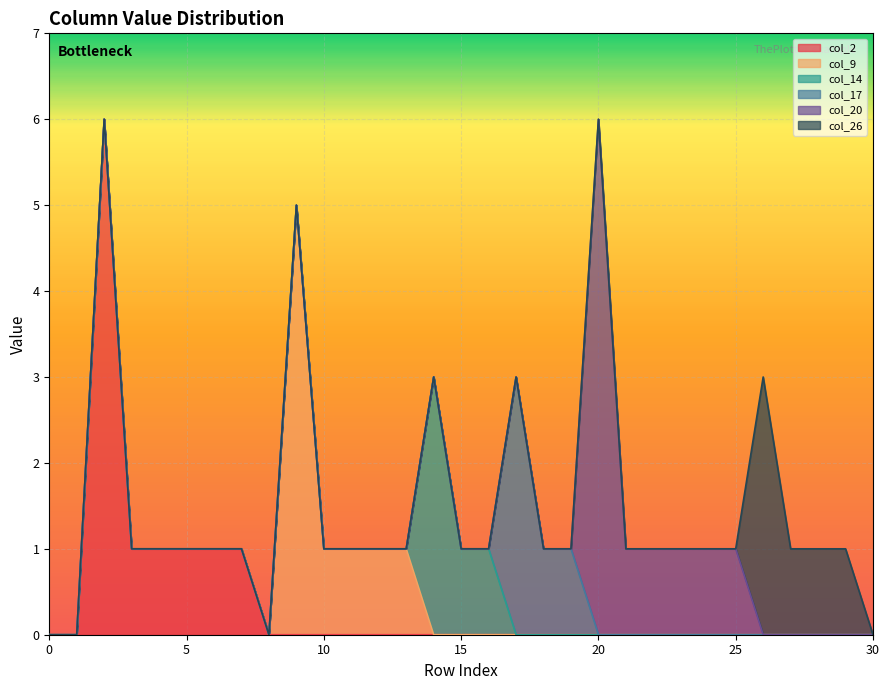

Reading right to left, extract all data points from this chart.

col_2: 30=0	29=0	28=0	27=0	26=0	25=0	24=0	23=0	22=0	21=0	20=0	19=0	18=0	17=0	16=0	15=0	14=0	13=0	12=0	11=0	10=0	9=0	8=0	7=1	6=1	5=1	4=1	3=1	2=6	1=0	0=0
col_9: 30=0	29=0	28=0	27=0	26=0	25=0	24=0	23=0	22=0	21=0	20=0	19=0	18=0	17=0	16=0	15=0	14=0	13=1	12=1	11=1	10=1	9=5	8=0	7=0	6=0	5=0	4=0	3=0	2=0	1=0	0=0
col_14: 30=0	29=0	28=0	27=0	26=0	25=0	24=0	23=0	22=0	21=0	20=0	19=0	18=0	17=0	16=1	15=1	14=3	13=0	12=0	11=0	10=0	9=0	8=0	7=0	6=0	5=0	4=0	3=0	2=0	1=0	0=0
col_17: 30=0	29=0	28=0	27=0	26=0	25=0	24=0	23=0	22=0	21=0	20=0	19=1	18=1	17=3	16=0	15=0	14=0	13=0	12=0	11=0	10=0	9=0	8=0	7=0	6=0	5=0	4=0	3=0	2=0	1=0	0=0
col_20: 30=0	29=0	28=0	27=0	26=0	25=1	24=1	23=1	22=1	21=1	20=6	19=0	18=0	17=0	16=0	15=0	14=0	13=0	12=0	11=0	10=0	9=0	8=0	7=0	6=0	5=0	4=0	3=0	2=0	1=0	0=0
col_26: 30=0	29=1	28=1	27=1	26=3	25=0	24=0	23=0	22=0	21=0	20=0	19=0	18=0	17=0	16=0	15=0	14=0	13=0	12=0	11=0	10=0	9=0	8=0	7=0	6=0	5=0	4=0	3=0	2=0	1=0	0=0